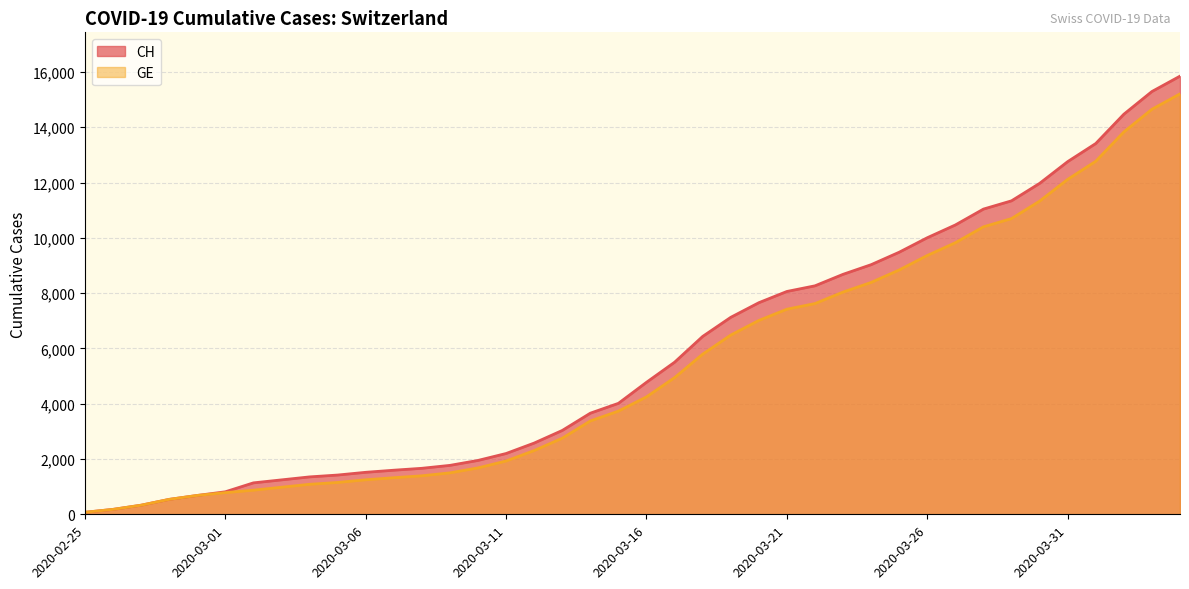

How many data points in CH are above 4775?

19